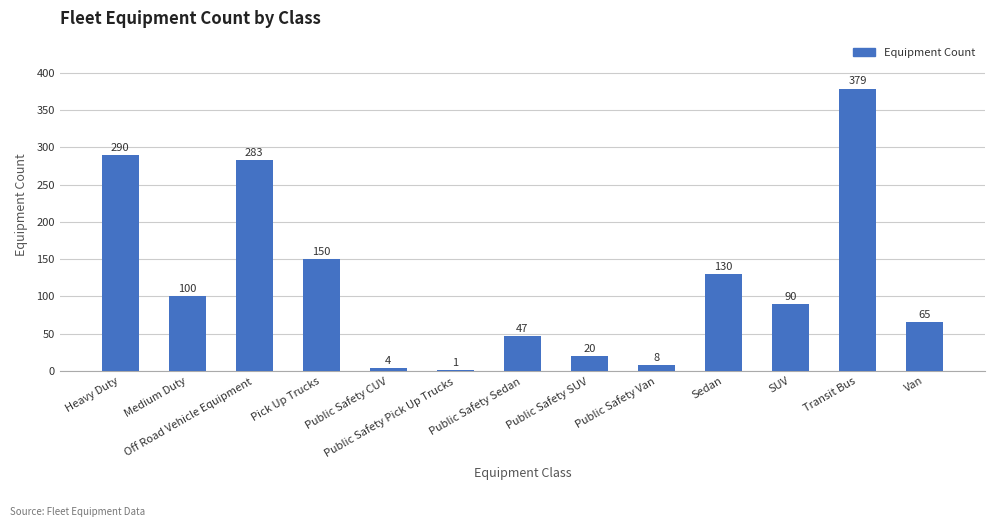

What is the sum of all values?

1567